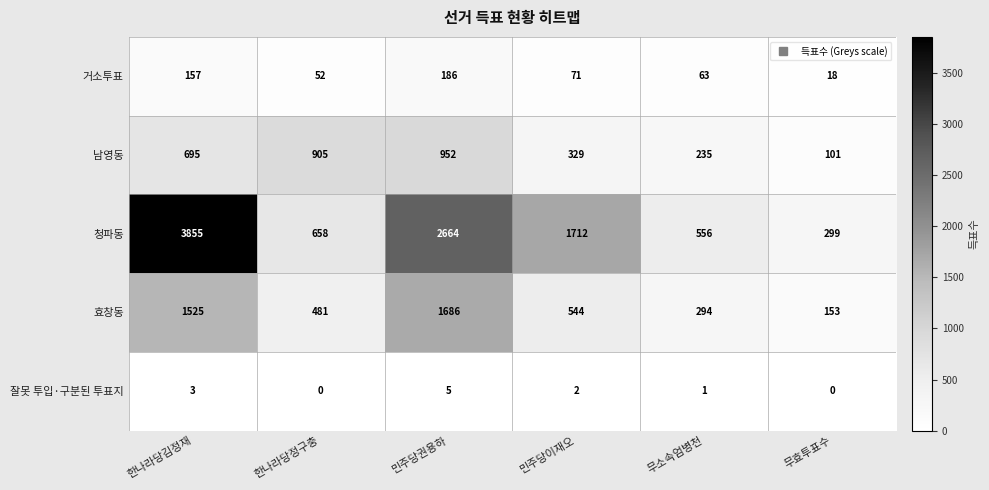

Rank the series at 민주당이재오 from lowest to highest value.

잘못 투입·구분된 투표지, 거소투표, 남영동, 효창동, 청파동